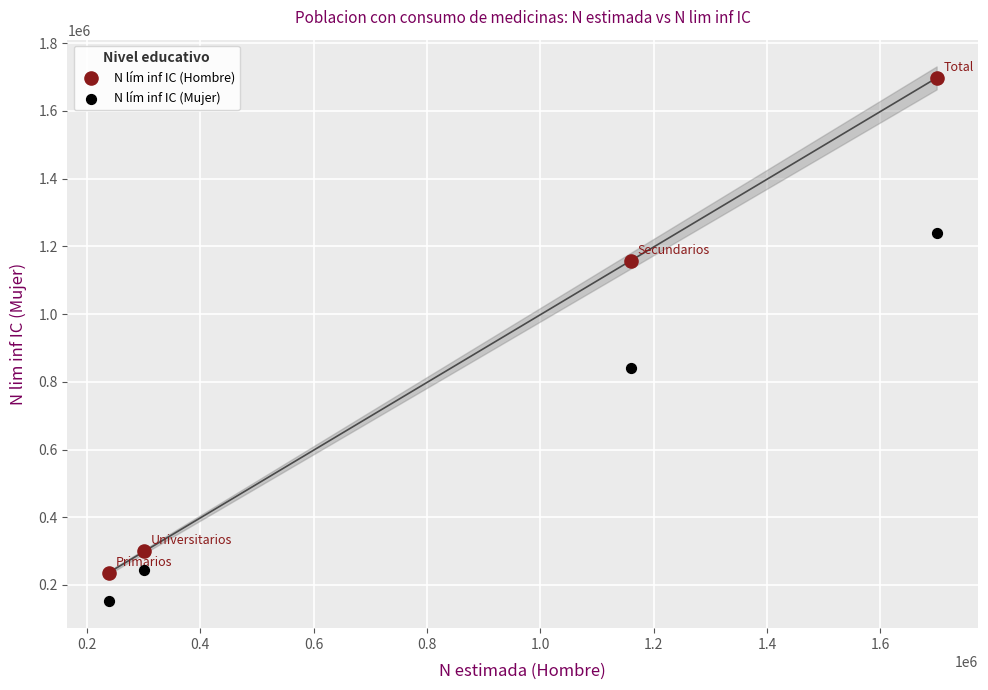

What is the X range (max minus min) for the scatter plot?

1460344